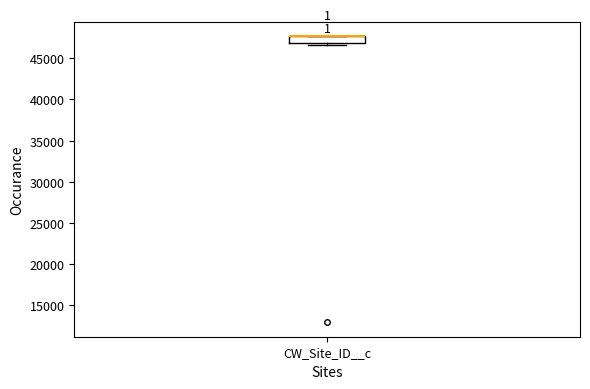

Read this box plot against the y-axis: the position of the median line, the range covered by the box, and the ends of both whiskers. The values are not printed on the chart, so give them approximately, as read against the axis.

median 47500 (drawn on the box's upper edge), box 47000 to 47500, whiskers 46500 to 47500